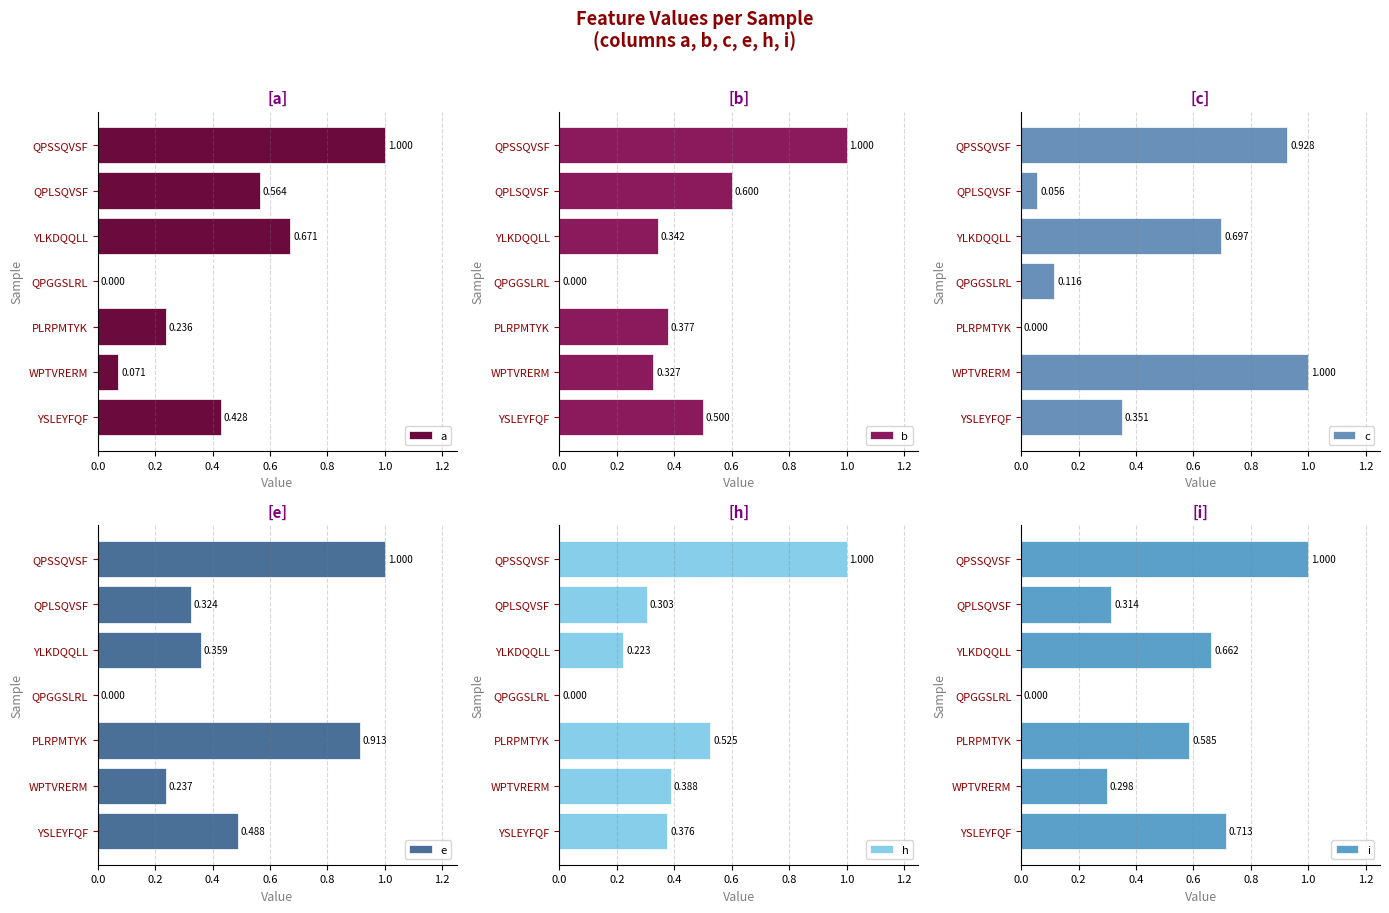

At which label is a closest to 0?

QPGGSLRL